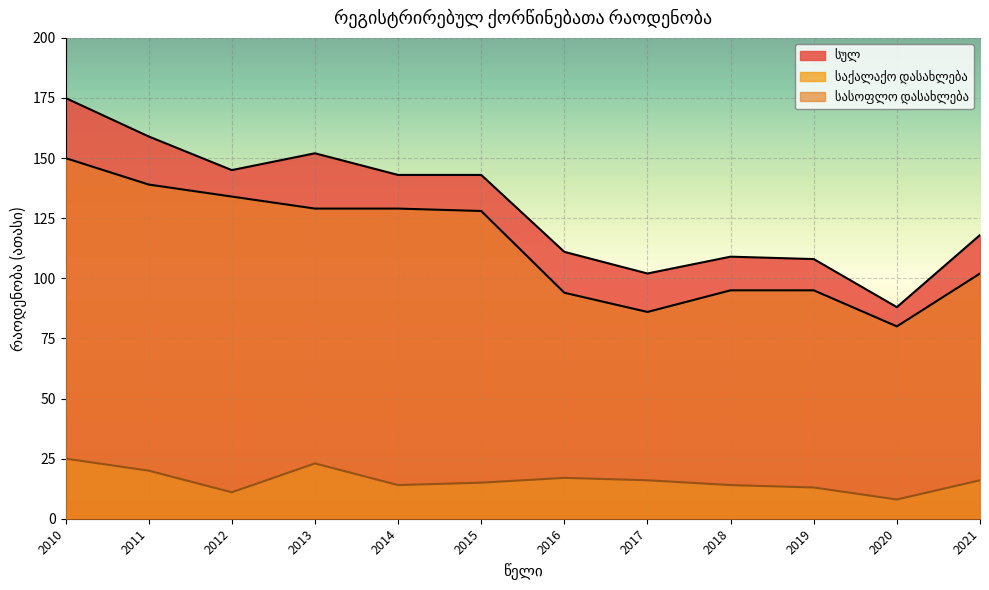

Where is the first local minimum for სასოფლო დასახლება?

2017